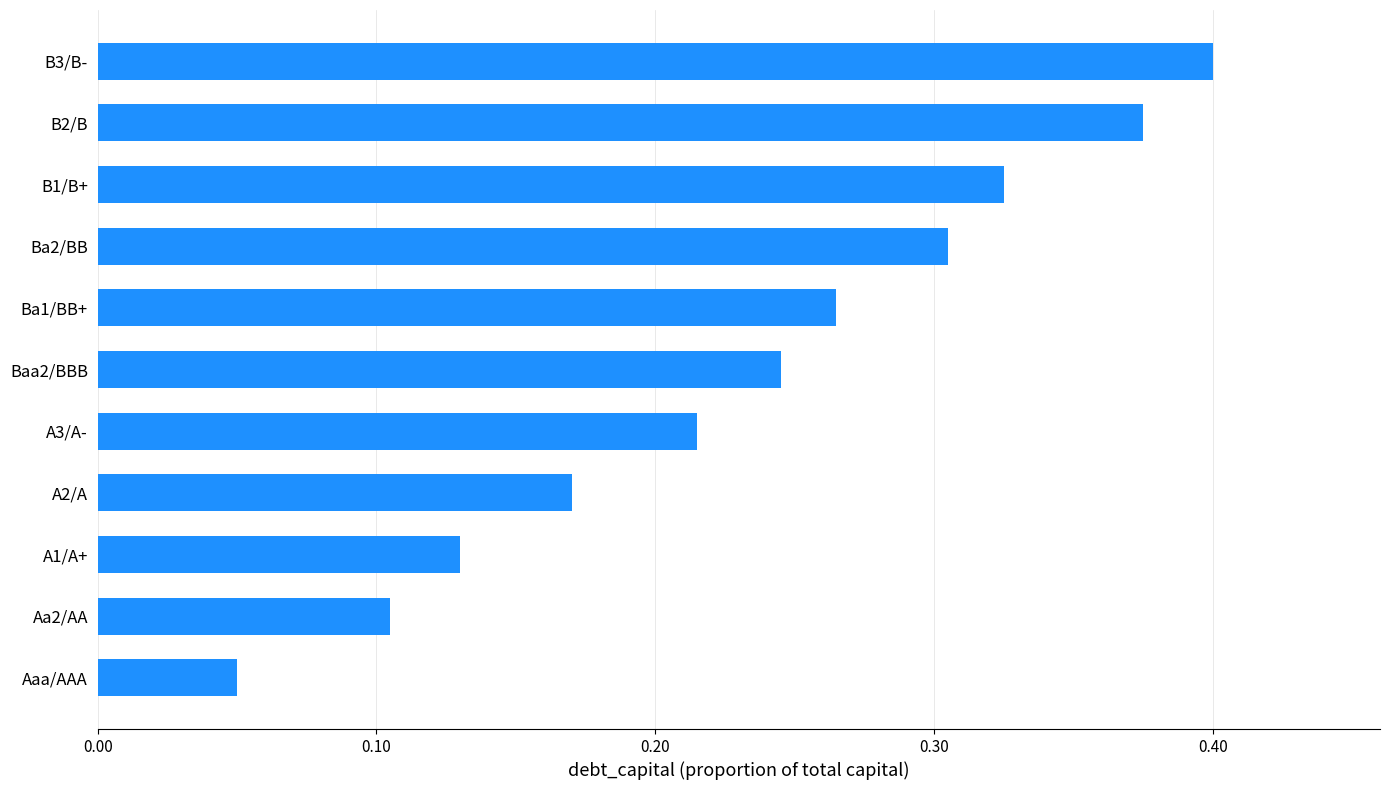

Between B3/B- and Ba1/BB+, which is larger?

B3/B-